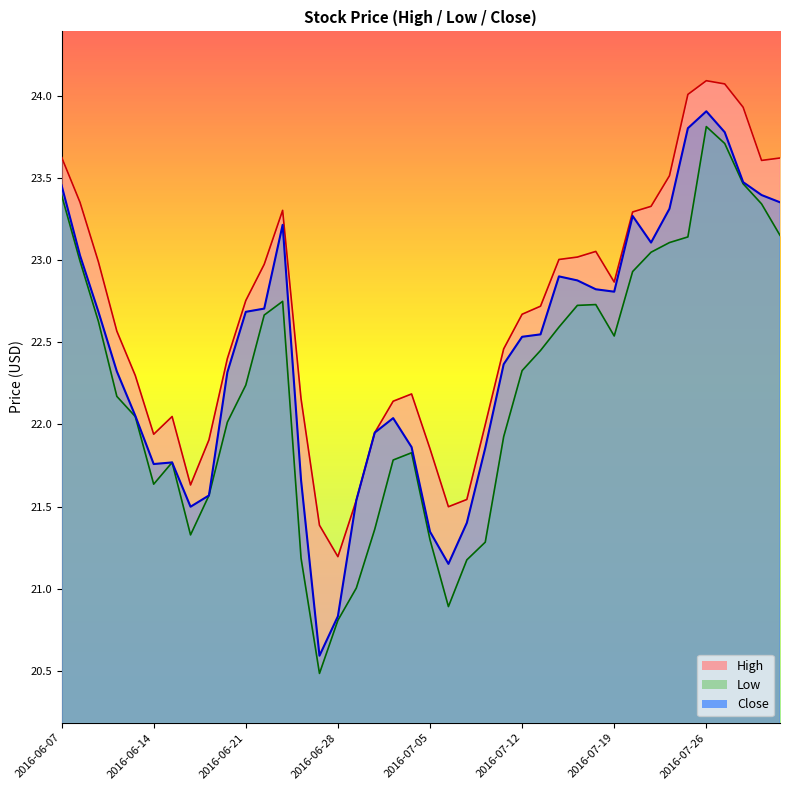

What is the approximate value of Close at 2016-07-27?

23.8